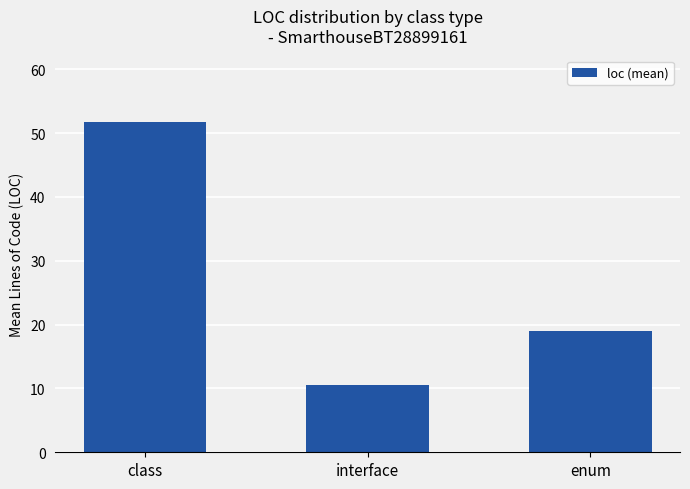

List the labels in order of value, smallest first.

interface, enum, class